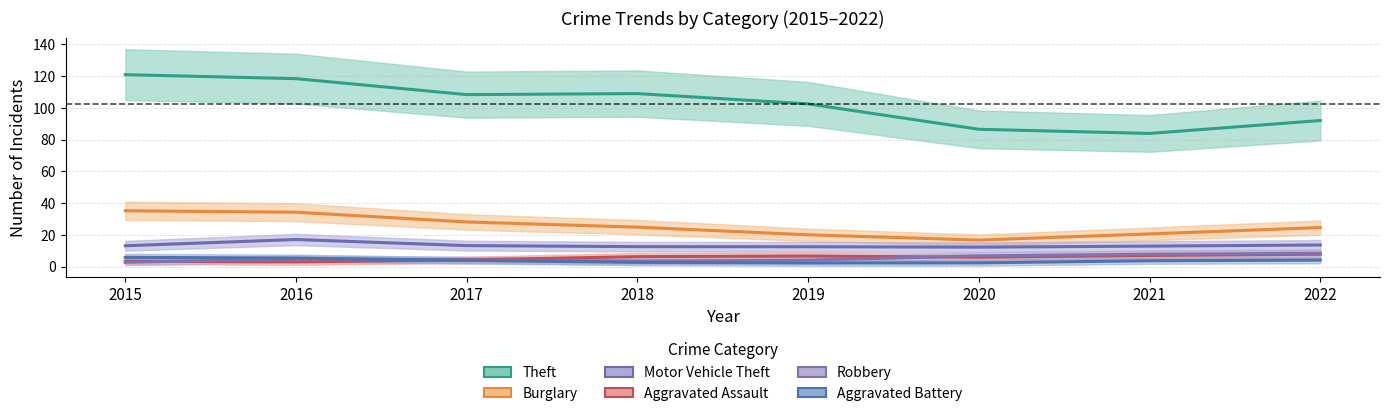

In Motor Vehicle Theft, how many points are higher than both neighbors (excluding endpoints)?

1